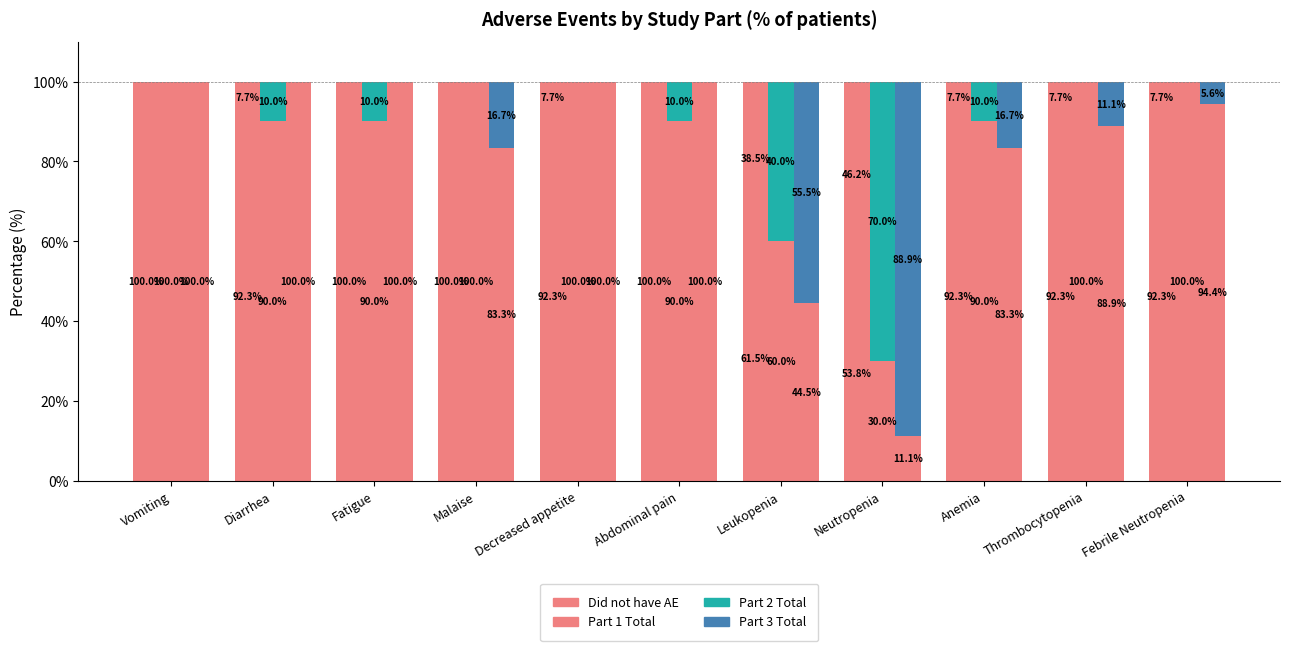

Which category has the lowest value in the Did not have AE series?

Neutropenia